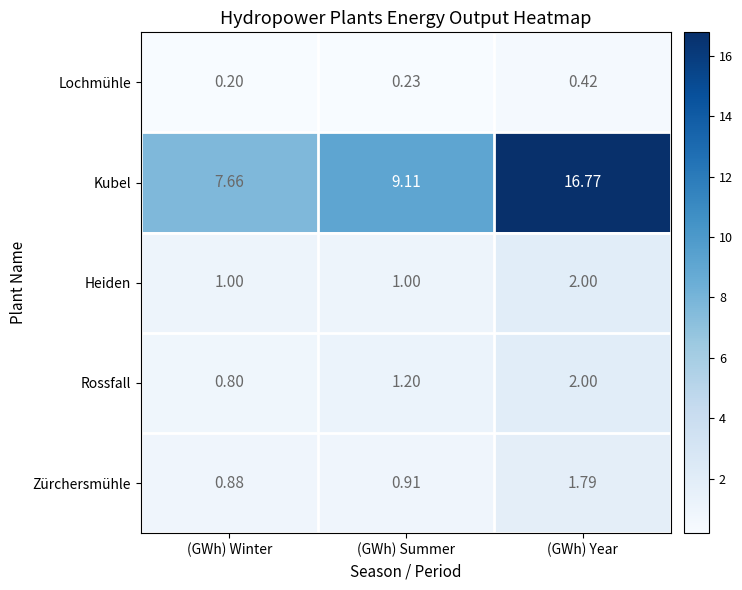

Where is Rossfall nearest to the value 1?

(GWh) Winter